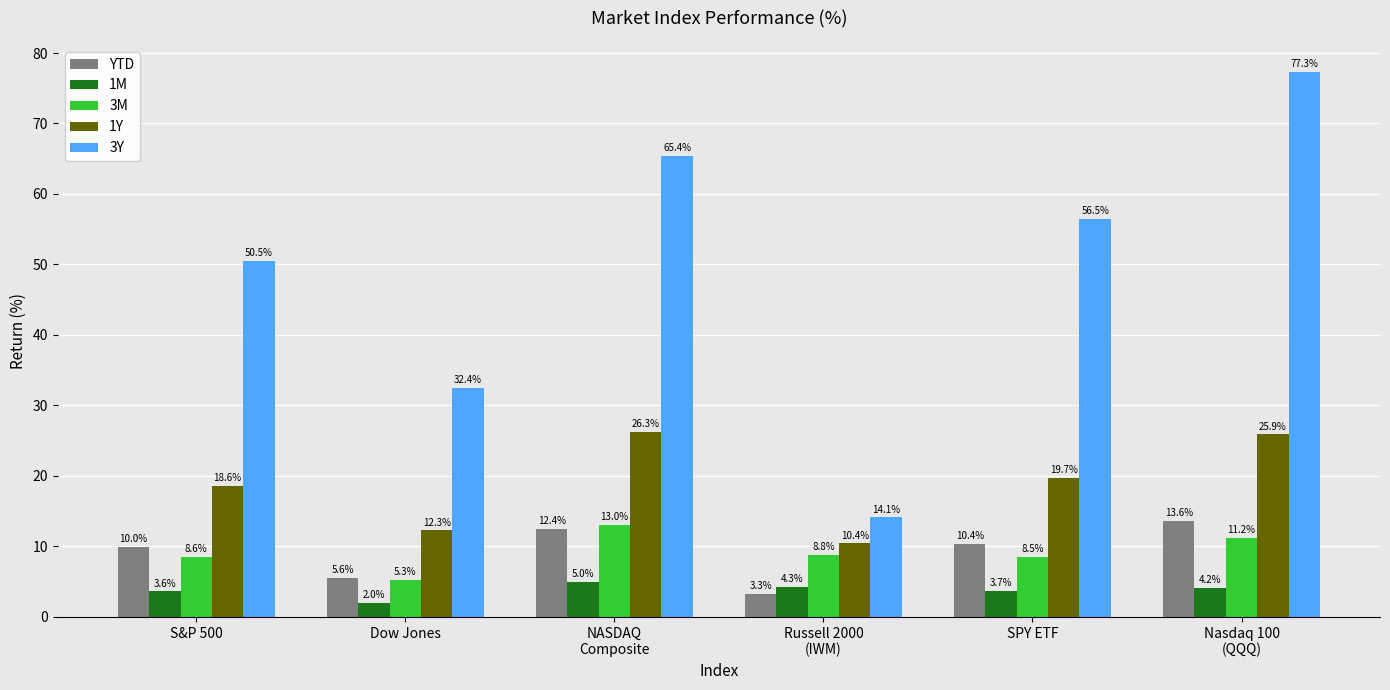

Rank the series by their maximum value, from lowest to highest.

1M, 3M, YTD, 1Y, 3Y